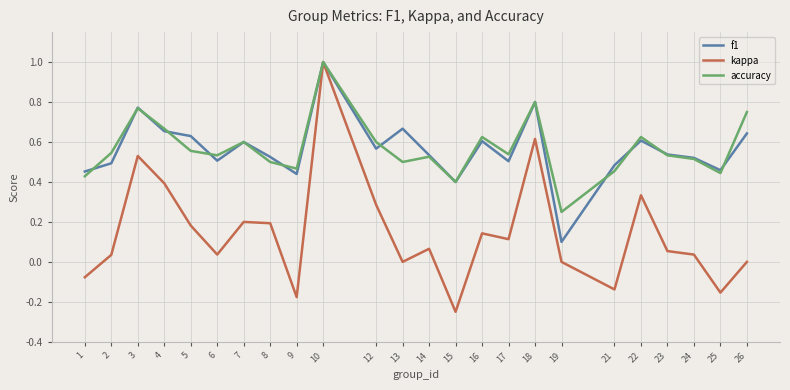

Where is the first local minimum for f1?

6